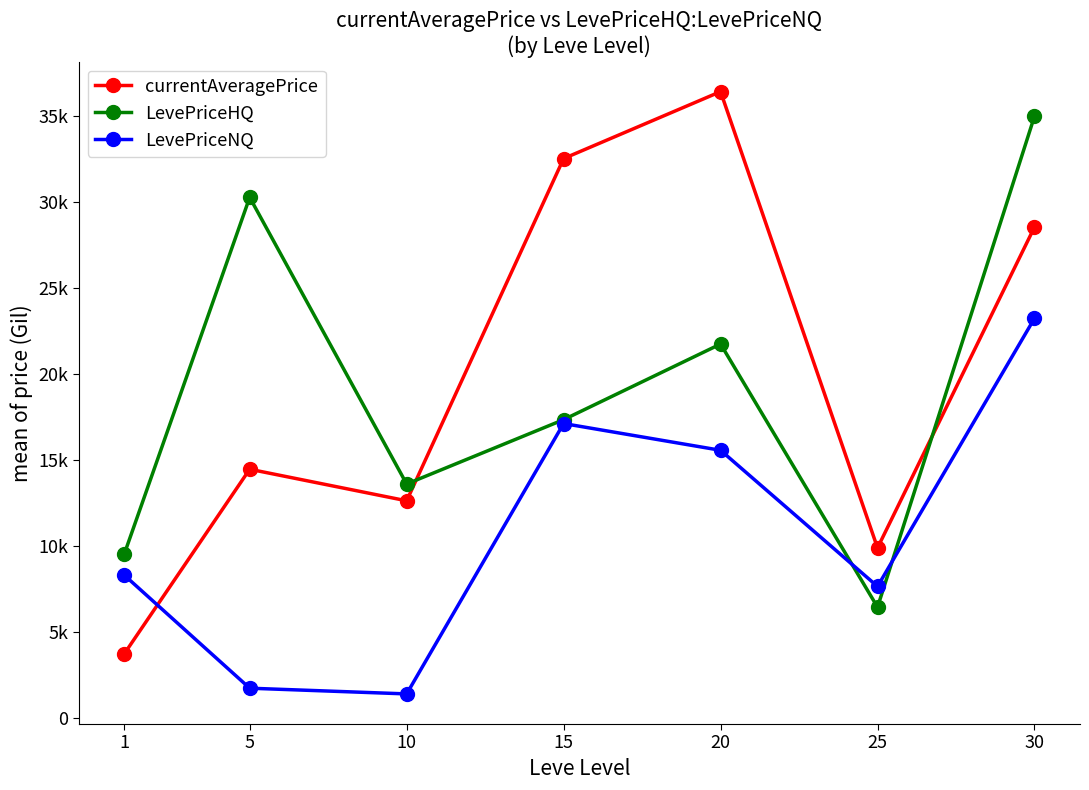

Does the chart have visible grid lines?

No